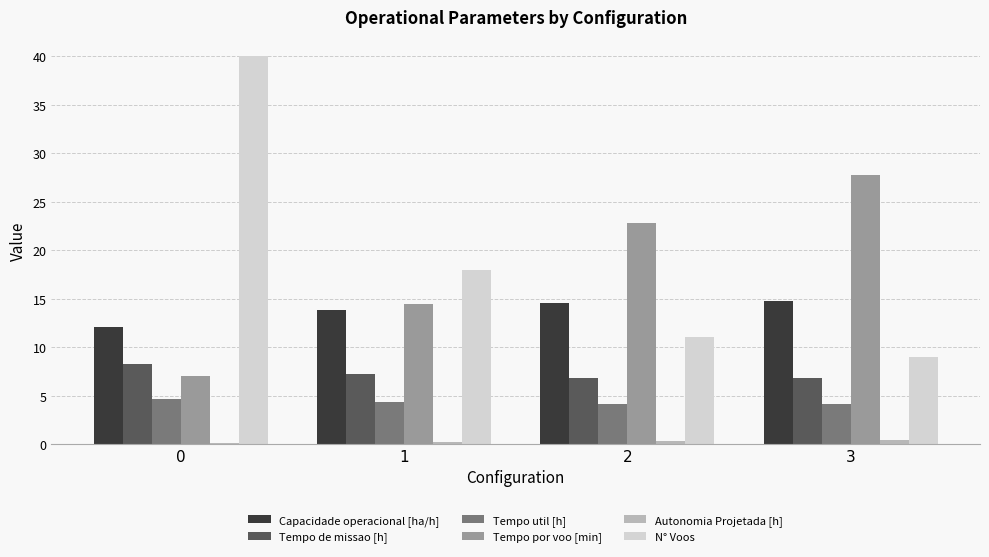

What is the sum of all Tempo por voo [min] values?

72.1